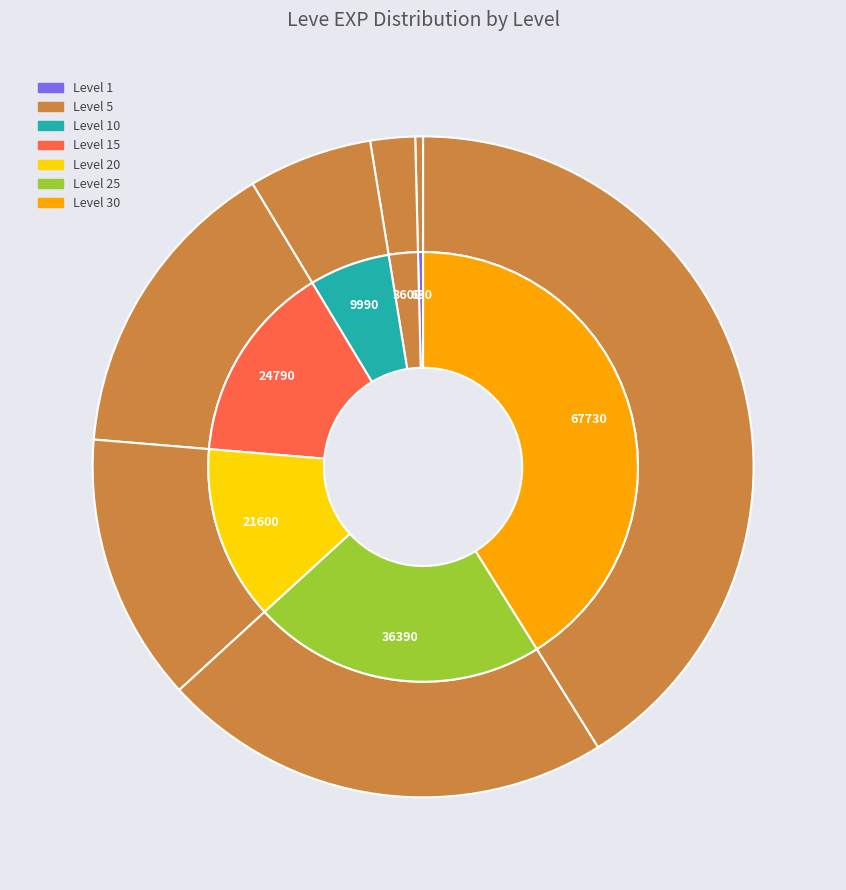

How many segments does this pie chart have?

7